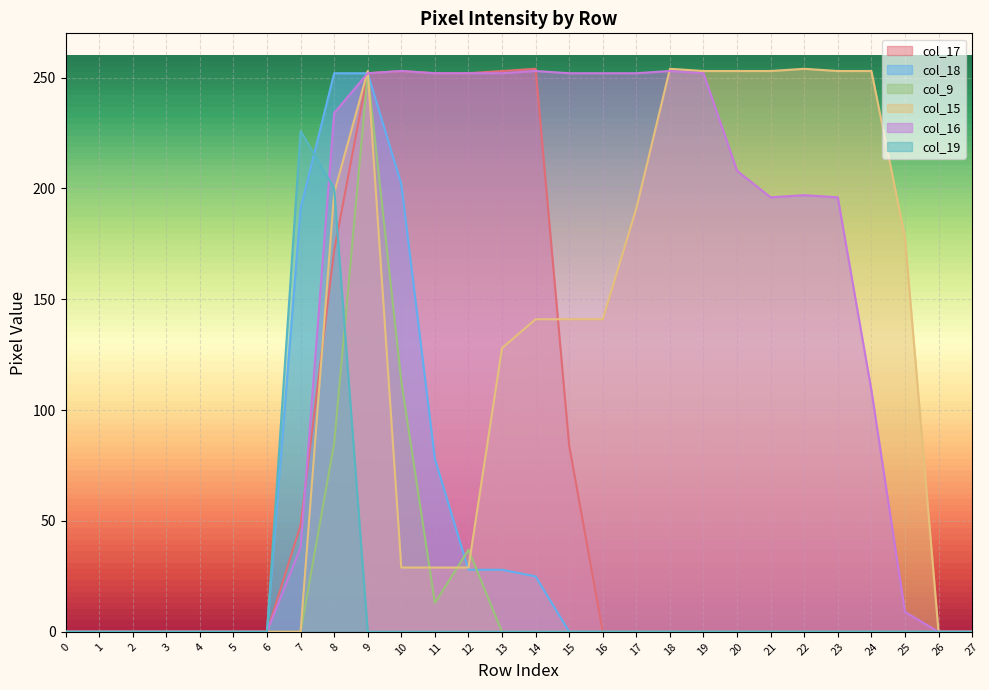

True or false: col_18 has more than 1 points higher than both neighbors.

False